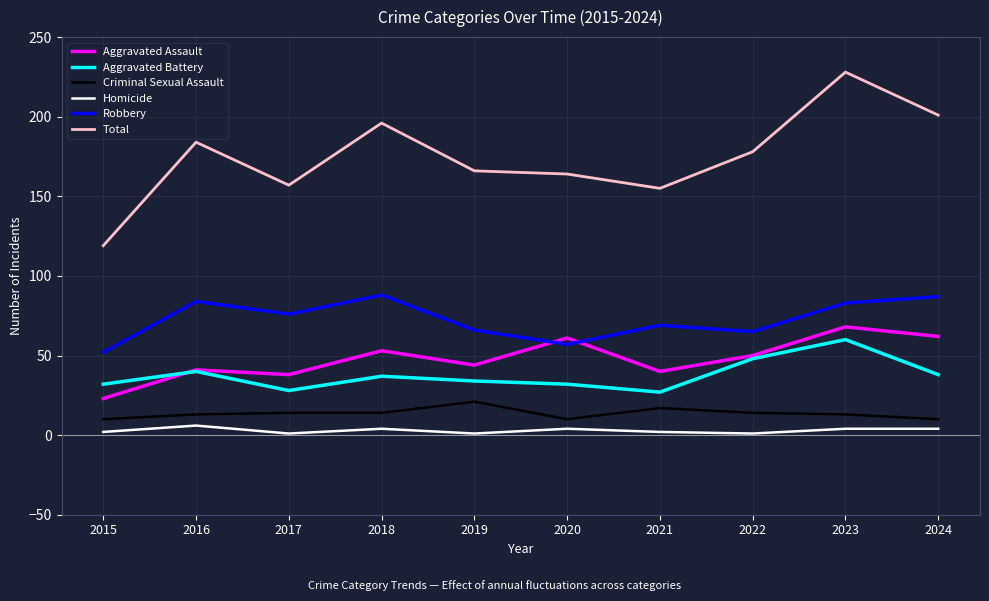

The value of Criminal Sexual Assault at 2019 is 21. True or false?

True